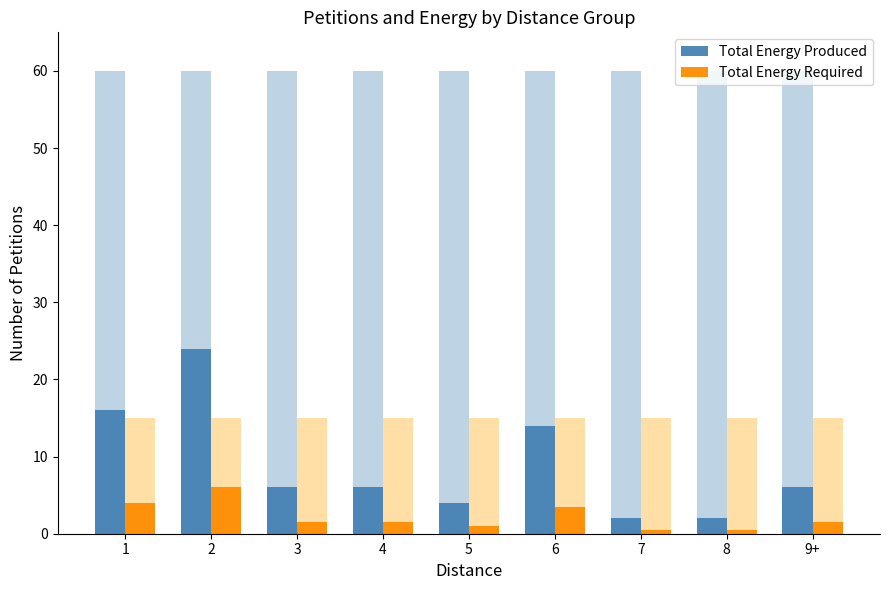

How many distinct data groups are displayed?

2